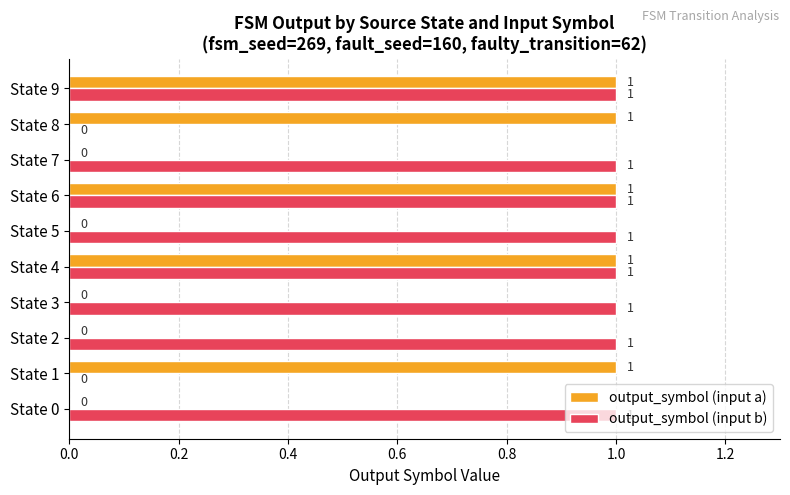

Which series has the largest total across all categories?

output_symbol (input b)